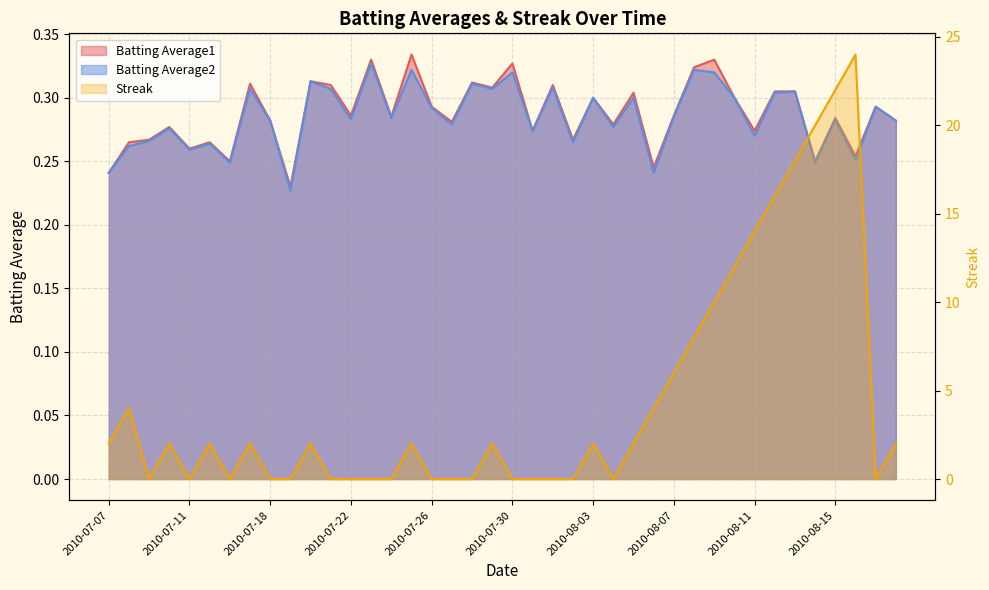

Rank the series by their maximum value, from lowest to highest.

Batting Average2, Batting Average1, Streak